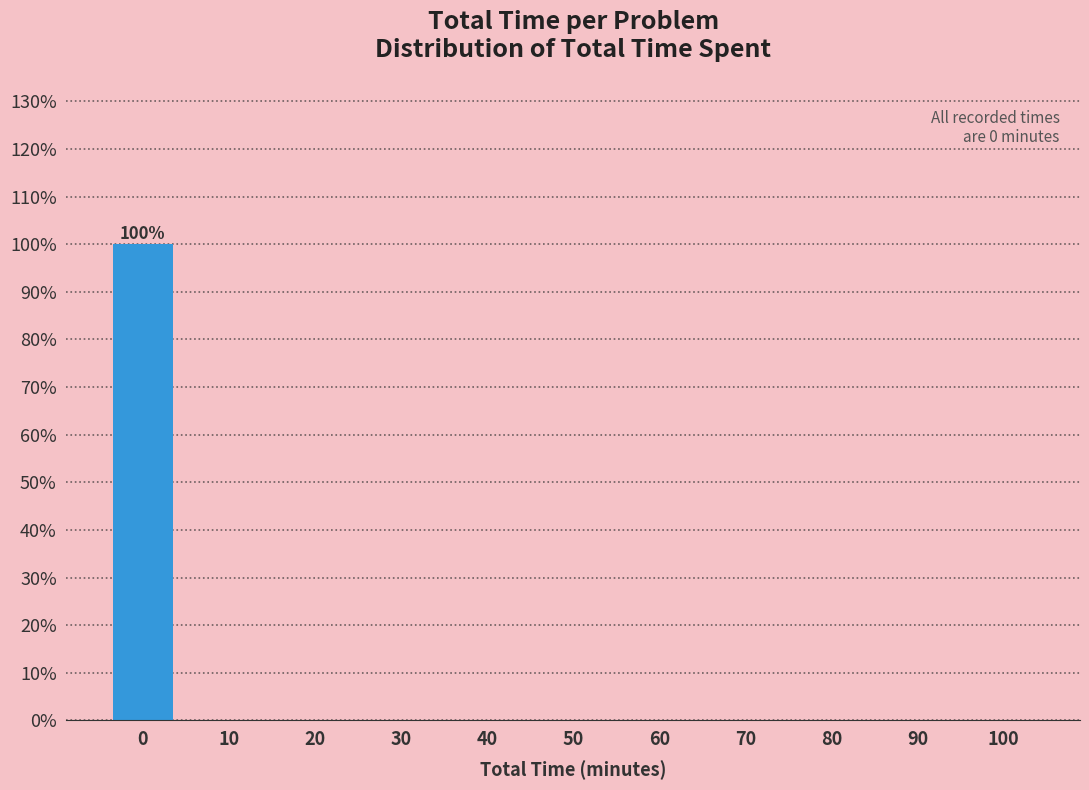

Reading right to left, transcribe all the data shown in this chart.

100=0	90=0	80=0	70=0	60=0	50=0	40=0	30=0	20=0	10=0	0=100